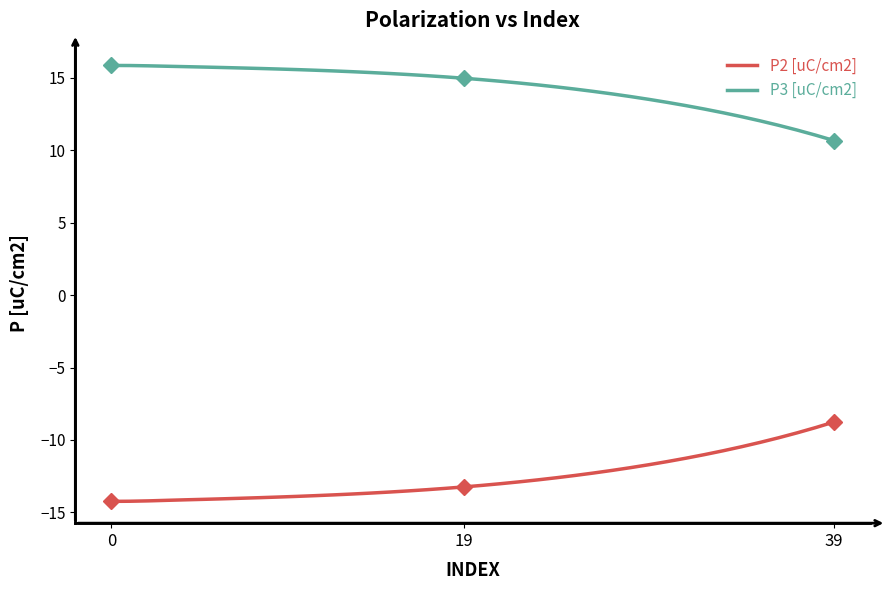

What is the minimum value shown in the chart?

-14.2